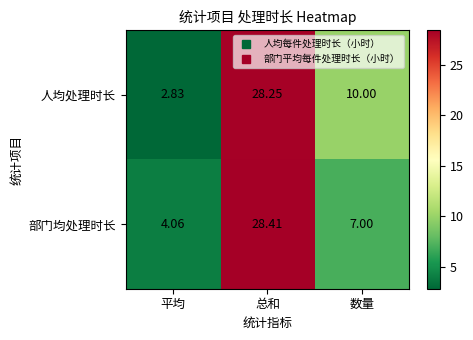

At which label is 部门均处理时长 closest to 16?

数量